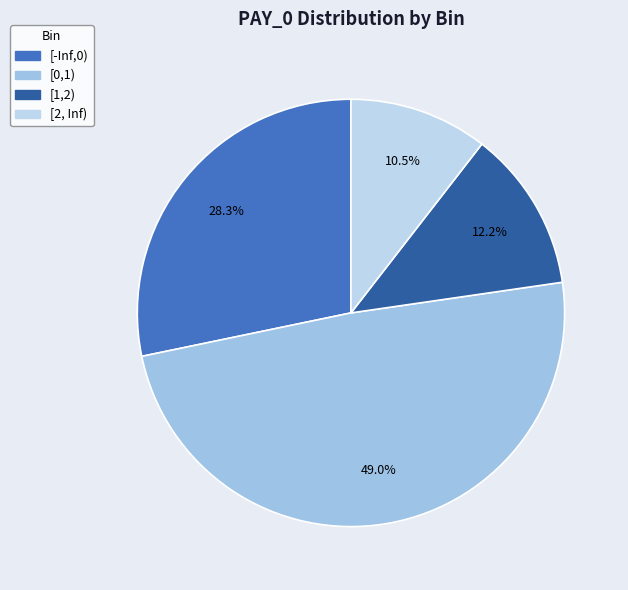

What percentage is the [2, Inf) slice, to the nearest percent?

10%